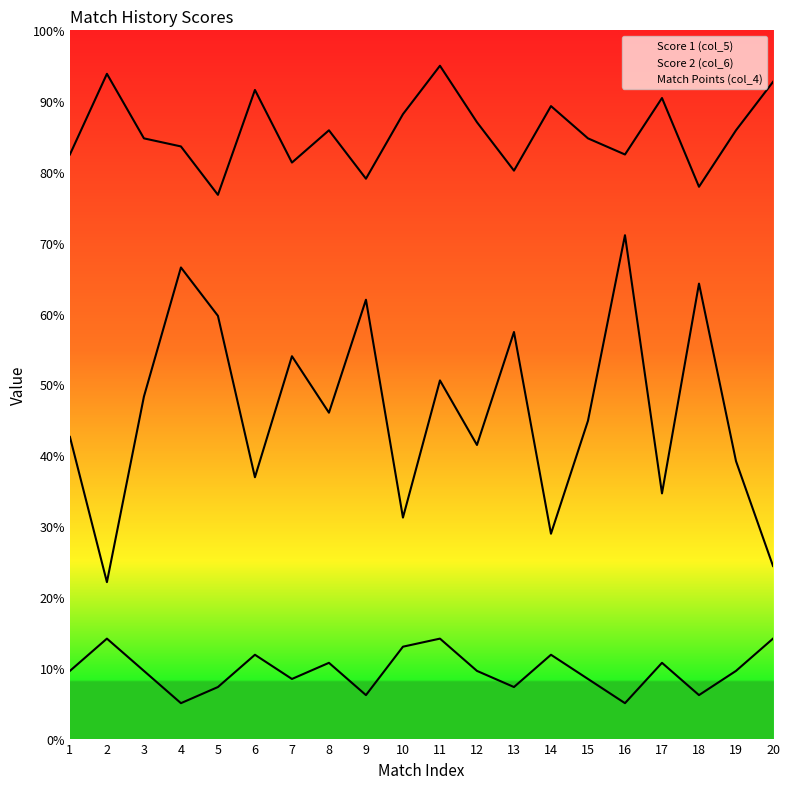

What is the difference between the second highest and second lowest values in the Match Points (col_4) series?

9.1